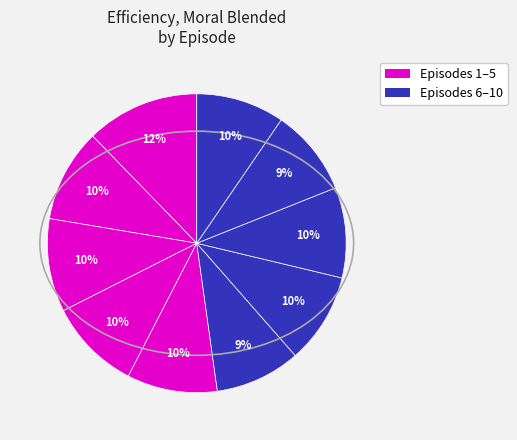

Which category has the biggest portion of the pie?

1